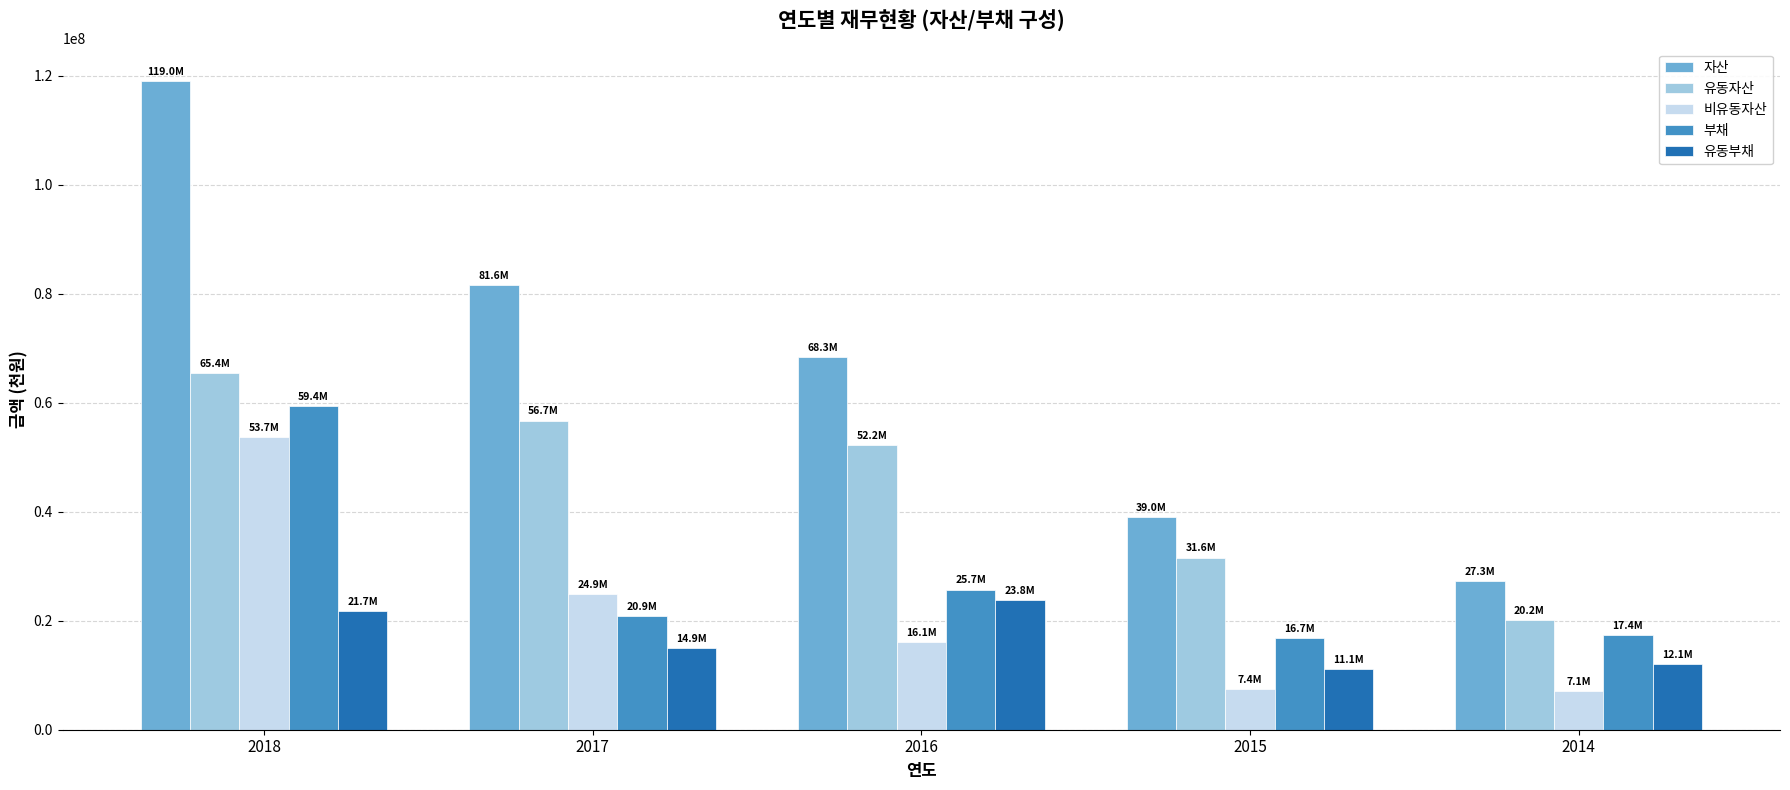

The value of 부채 at 2016 is 42965805. True or false?

False